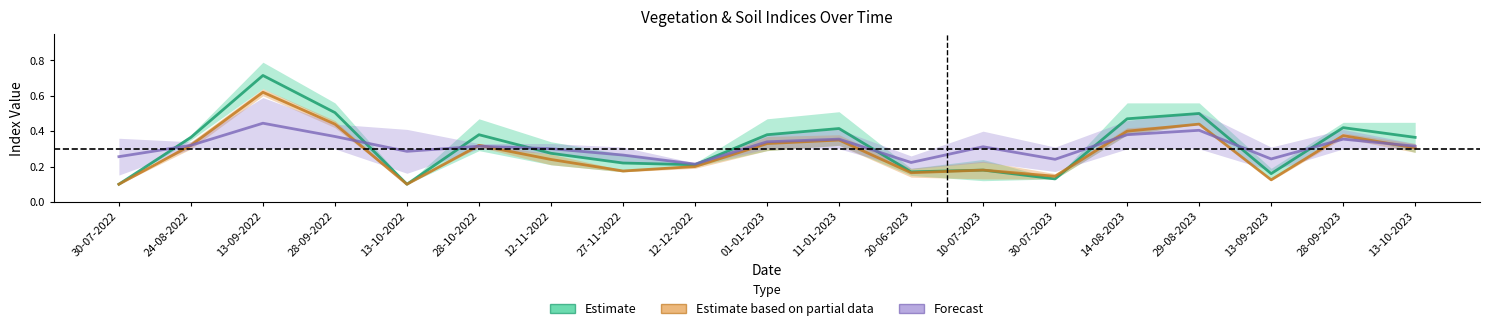

At which category is the sum across all series the highest?

13-09-2022